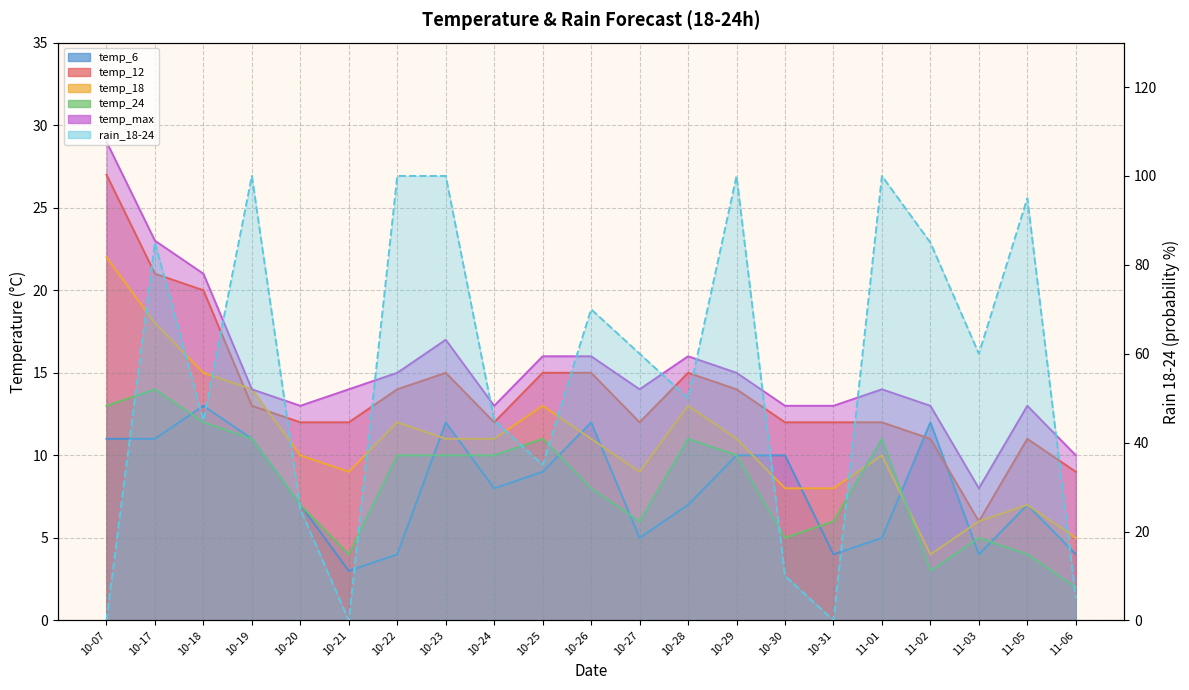

What is the difference between the rain_18-24 values at 10-21 and 10-17?

85